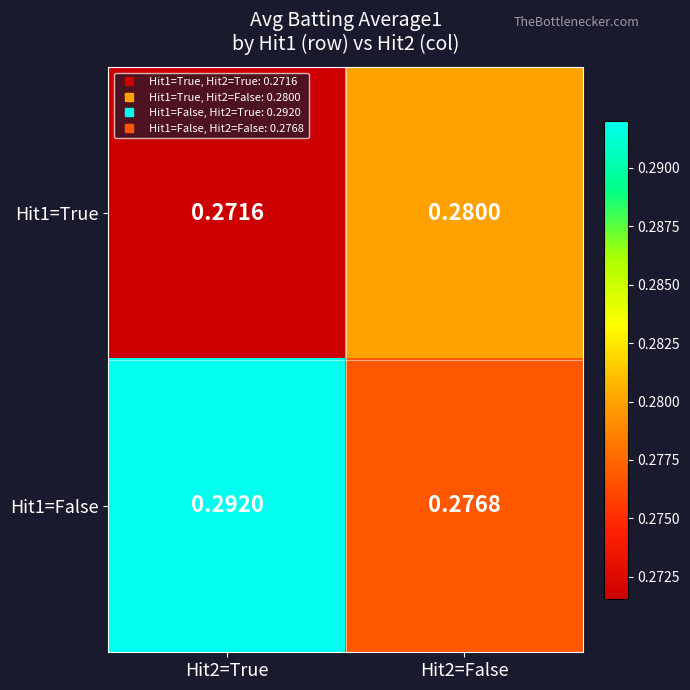

Is the value of Hit1=True at Hit2=True greater than the value of Hit1=False at Hit2=False?

No